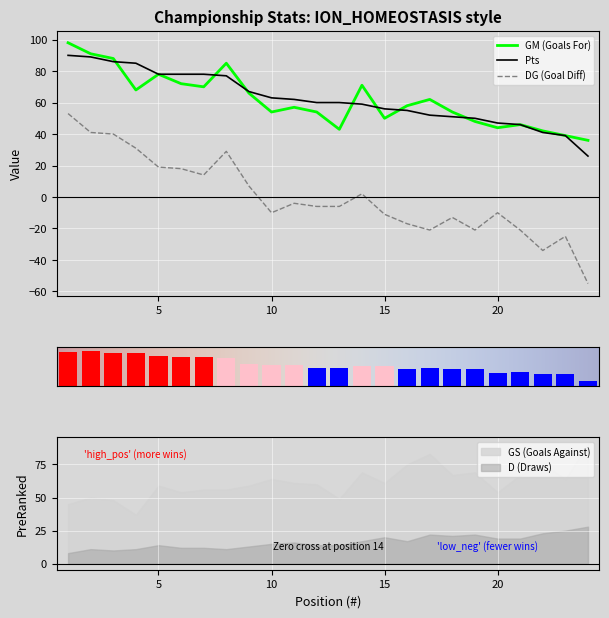

What is the difference between the maximum and minimum values in the GM series?

62